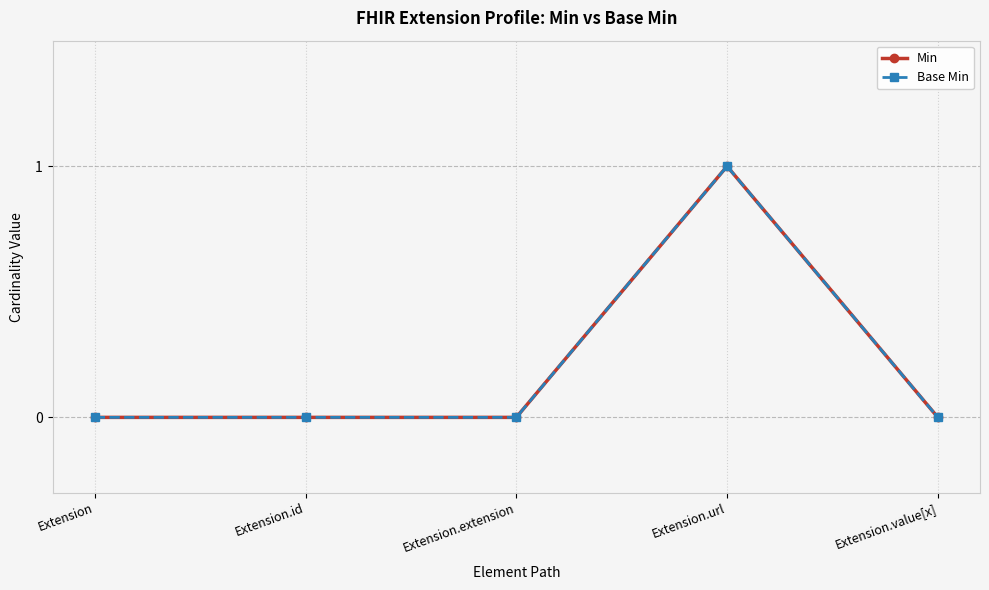

True or false: Base Min and Min cross at least once.

False